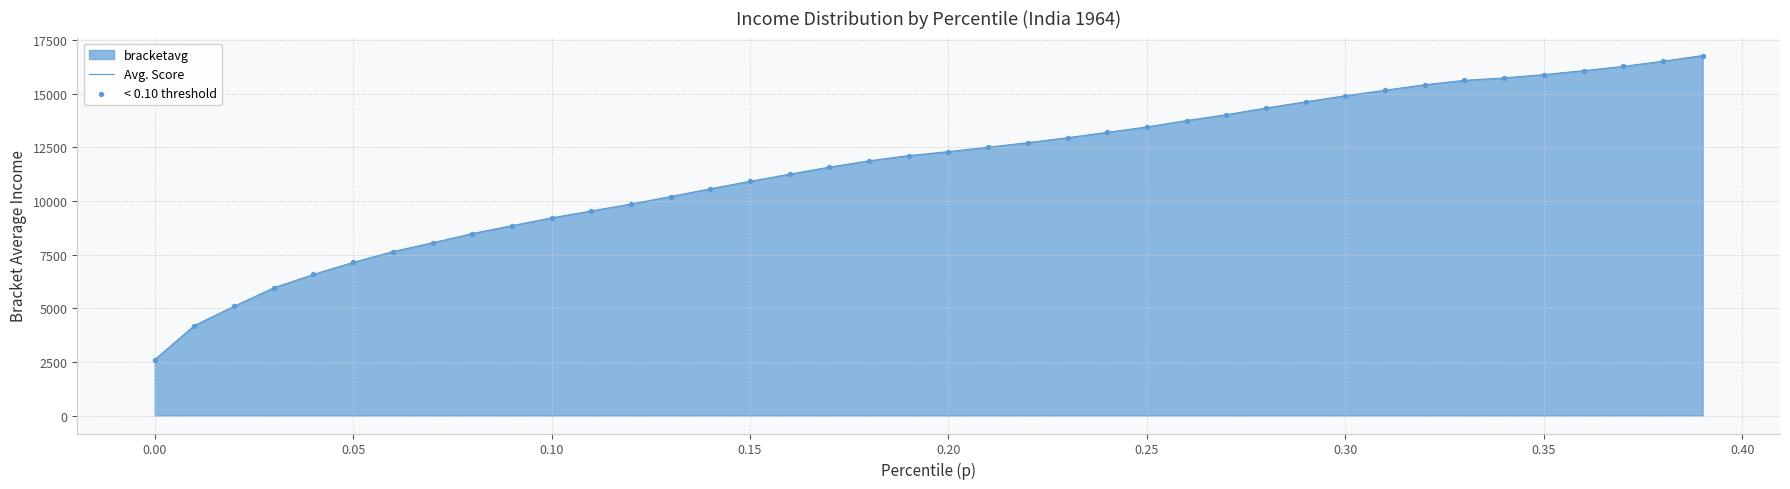

Which series has the largest total across all categories?

Avg. Score